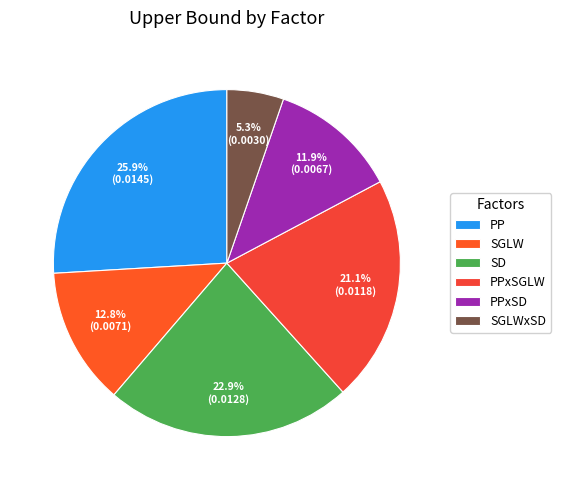

To the nearest percent, what is the average slice percentage?

17%